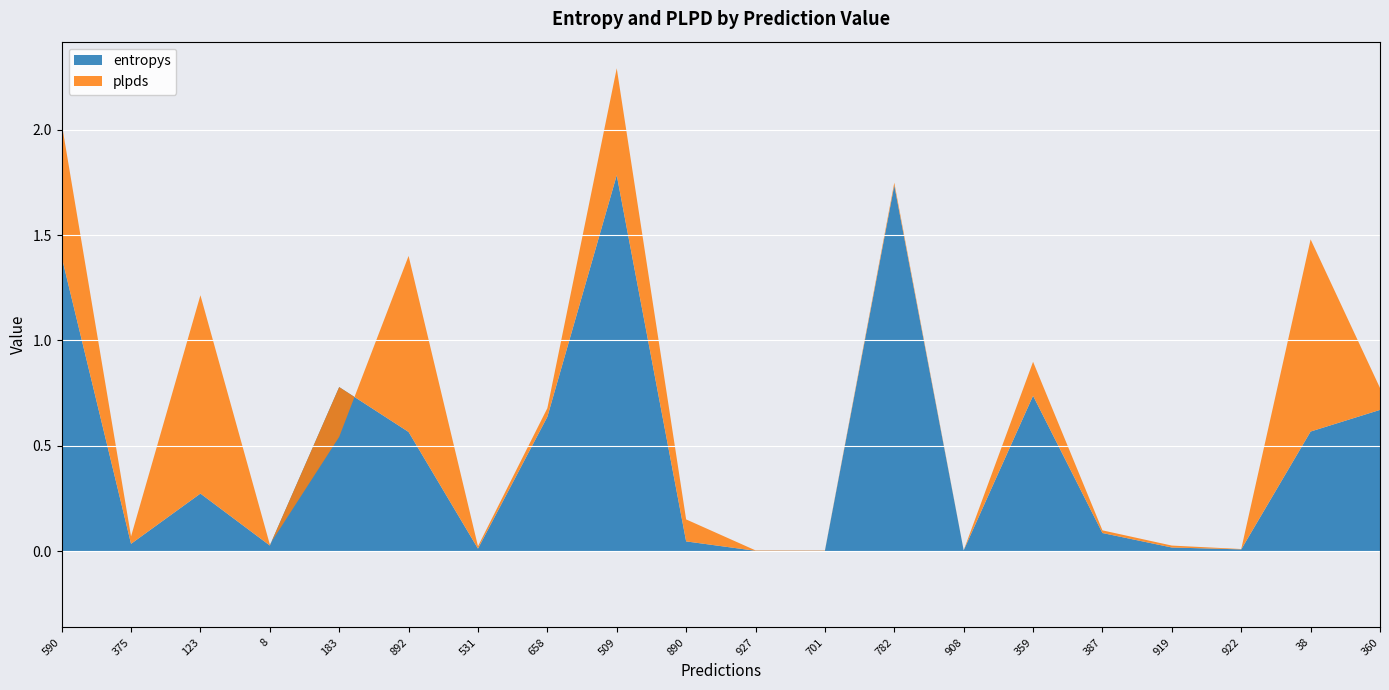

The value of entropys at 908 is 0.0. True or false?

True